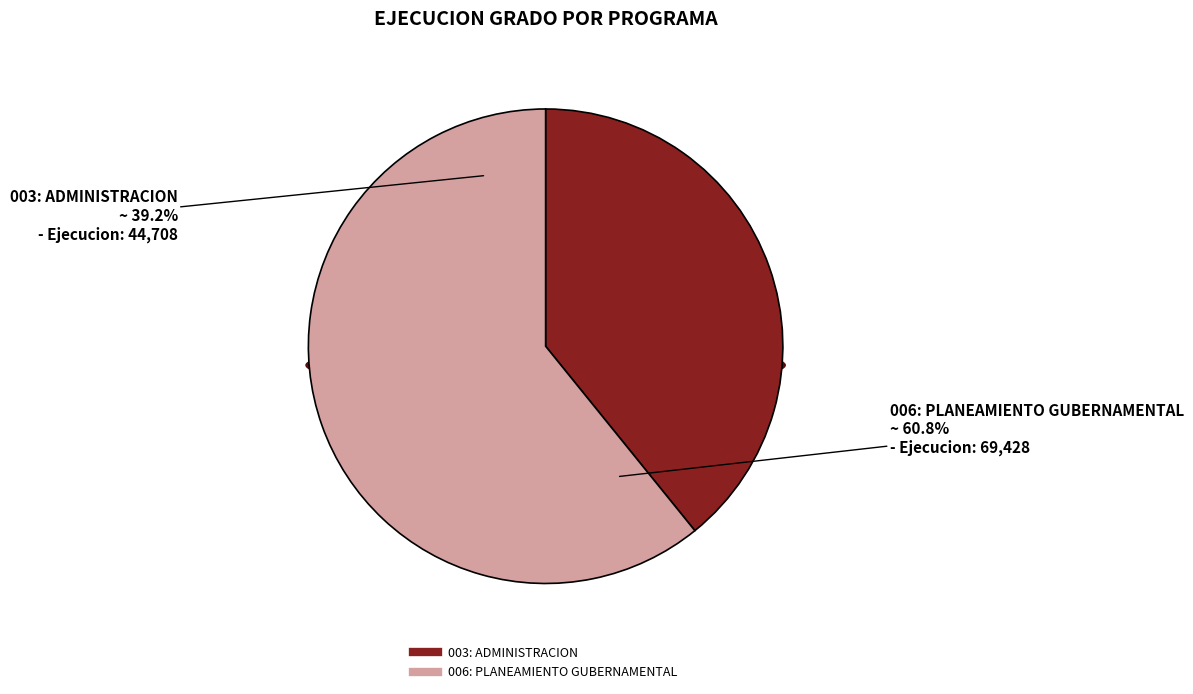

Rank the categories by value from lowest to highest.

003: ADMINISTRACION, 006: PLANEAMIENTO GUBERNAMENTAL